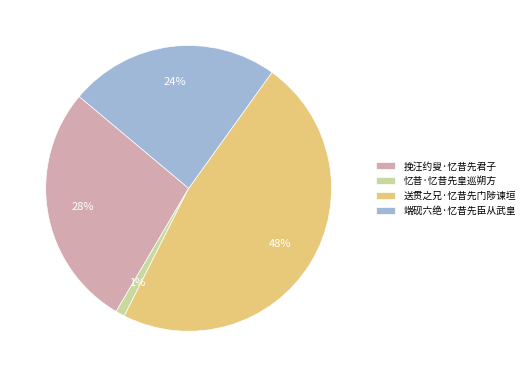

Is it true that 端砚六绝·忆昔先臣从武皇 is 37% of the pie?

False